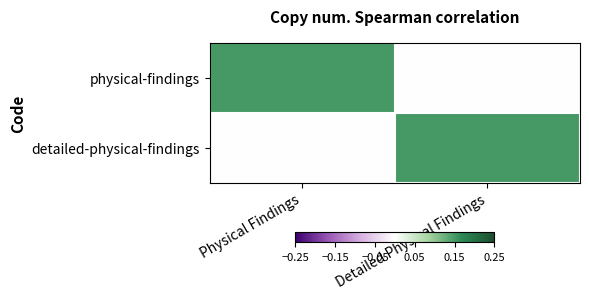

Which category has the lowest value across all series?

Detailed Physical Findings